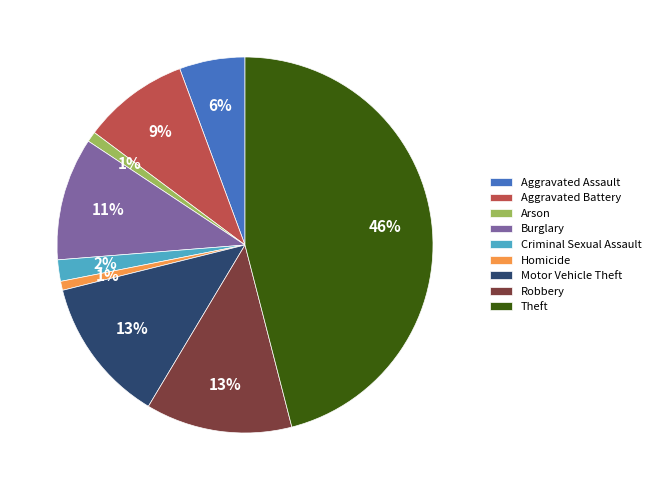

Approximately how many times larger is the value at Burglary compared to Robbery?

0.8